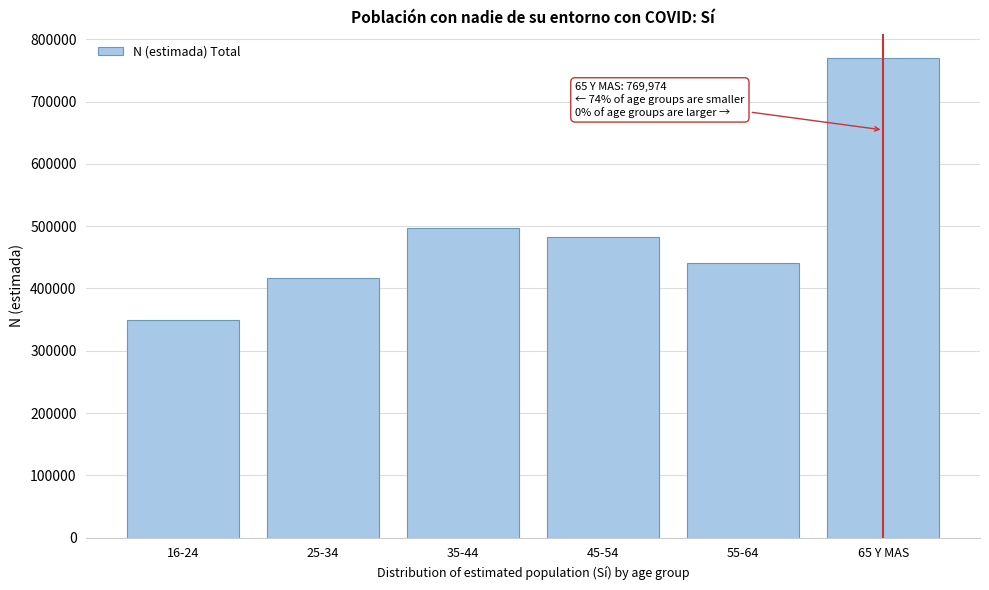

Reading left to right, extract all data points from this chart.

16-24=349587	25-34=416513	35-44=497473	45-54=482595	55-64=440968	65 Y MAS=769974